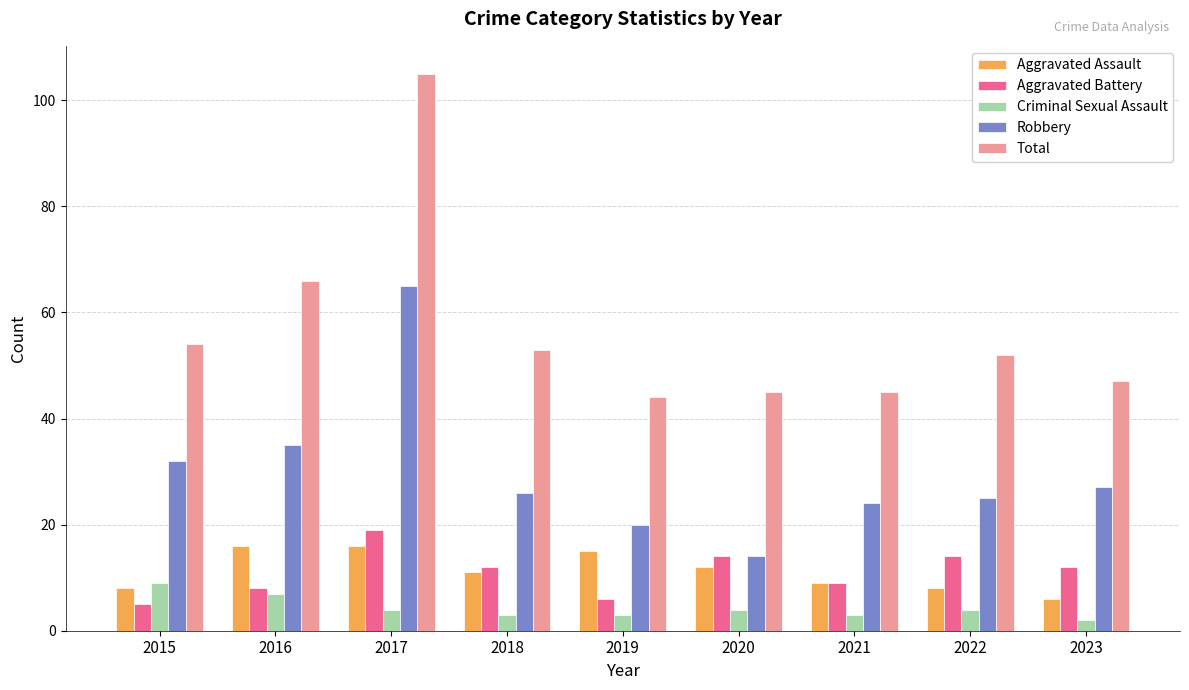

What is the greatest value displayed?

105